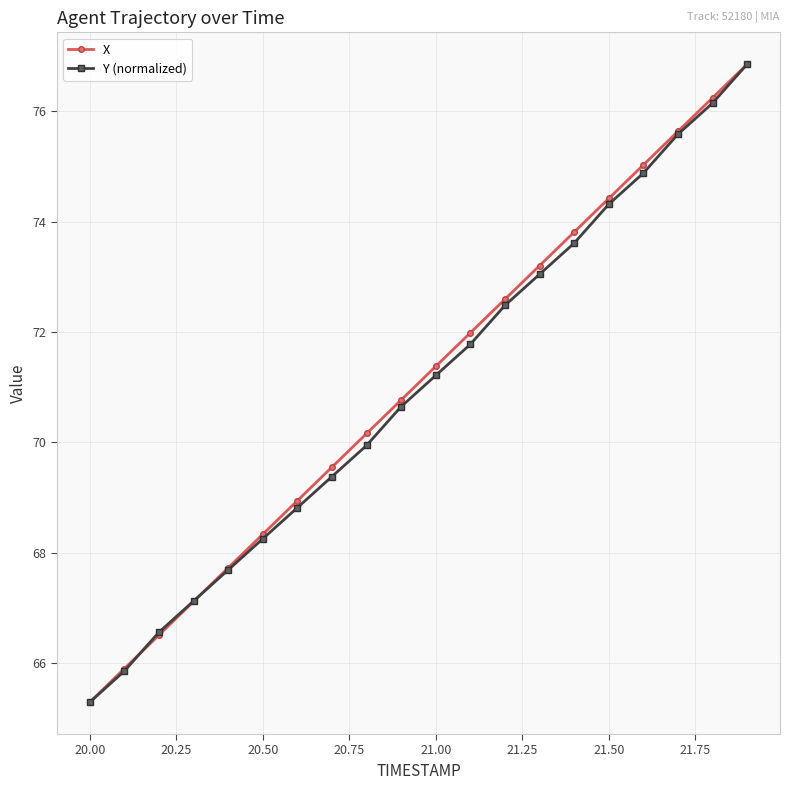

What is the minimum value for X?

65.3